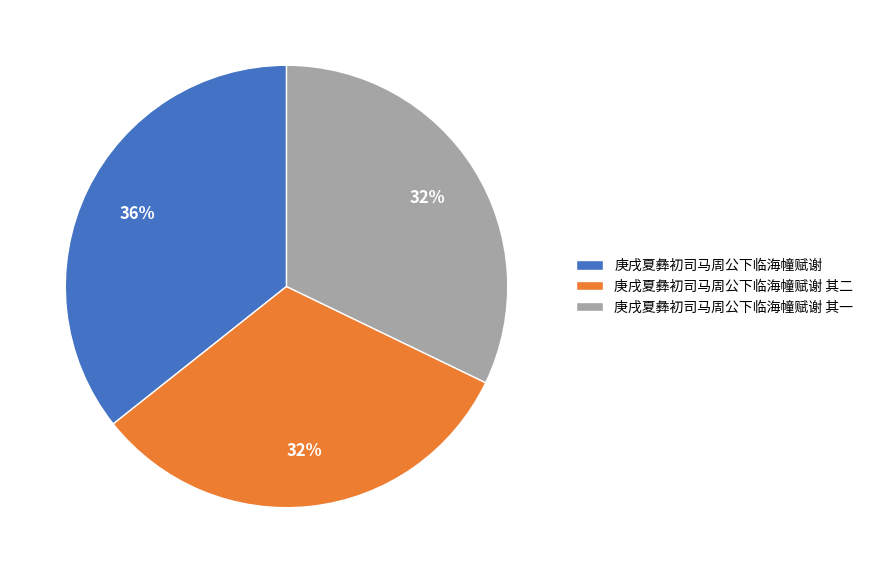

To the nearest percent, what portion does 庚戌夏彝初司马周公下临海幢赋谢 represent?

36%